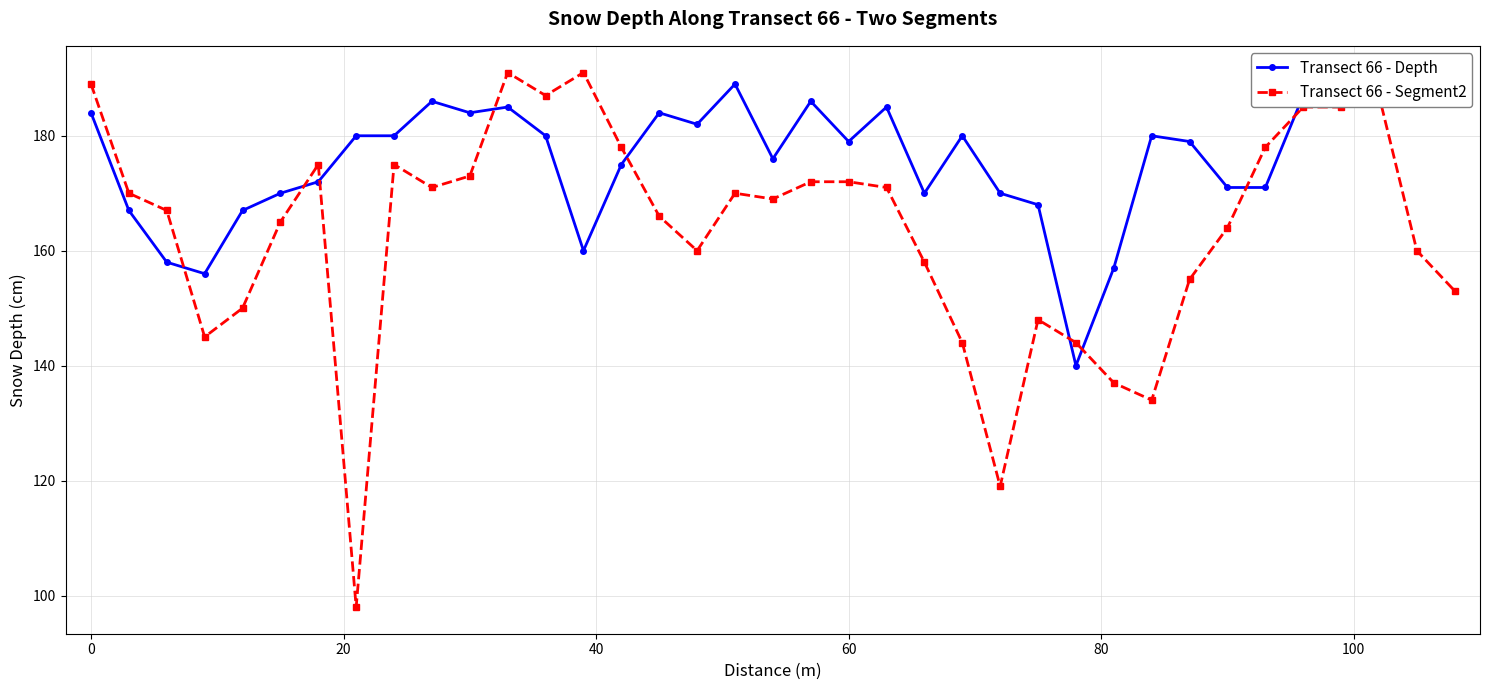

What is the value of the Transect 66 - Depth point at the 6th from the left?

170